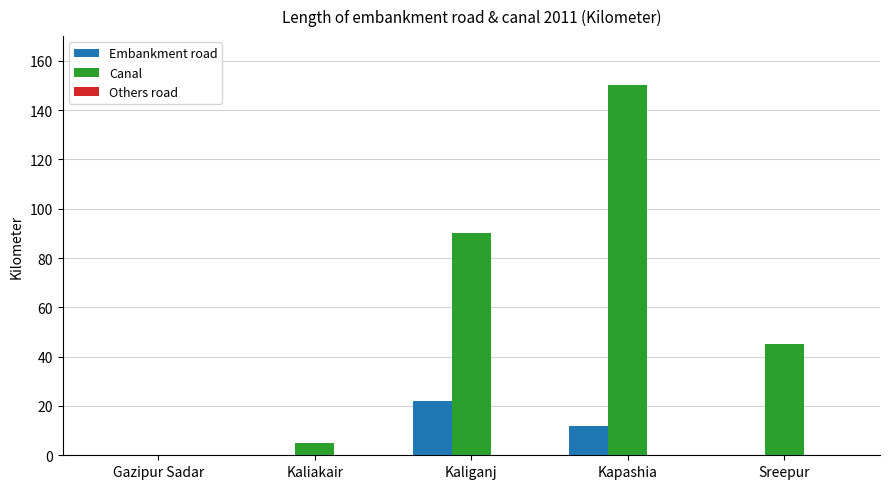

Which category has the highest value in the Embankment road series?

Kaliganj